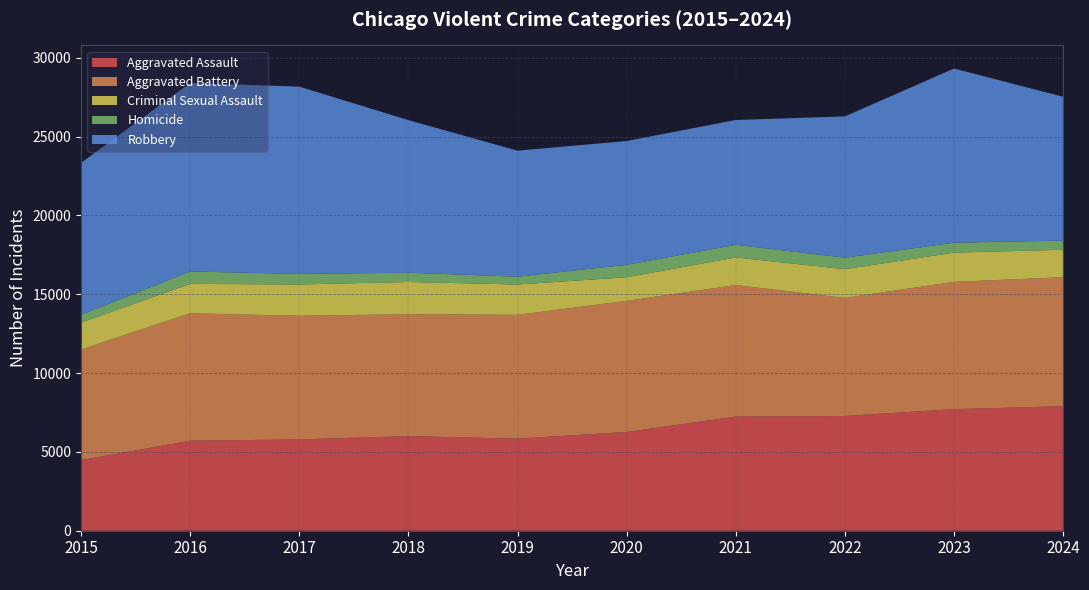

Reading right to left, transcribe all the data shown in this chart.

Aggravated Assault: 7900	7712	7280	7242	6265	5841	6002	5793	5713	4480
Aggravated Battery: 8186	8078	7493	8346	8320	7858	7735	7845	8085	7019
Criminal Sexual Assault: 1740	1854	1823	1748	1498	1920	2045	1987	1863	1705
Homicide: 585	629	727	804	787	499	588	672	786	496
Robbery: 9122	11052	8964	7920	7855	7995	9681	11881	11960	9638